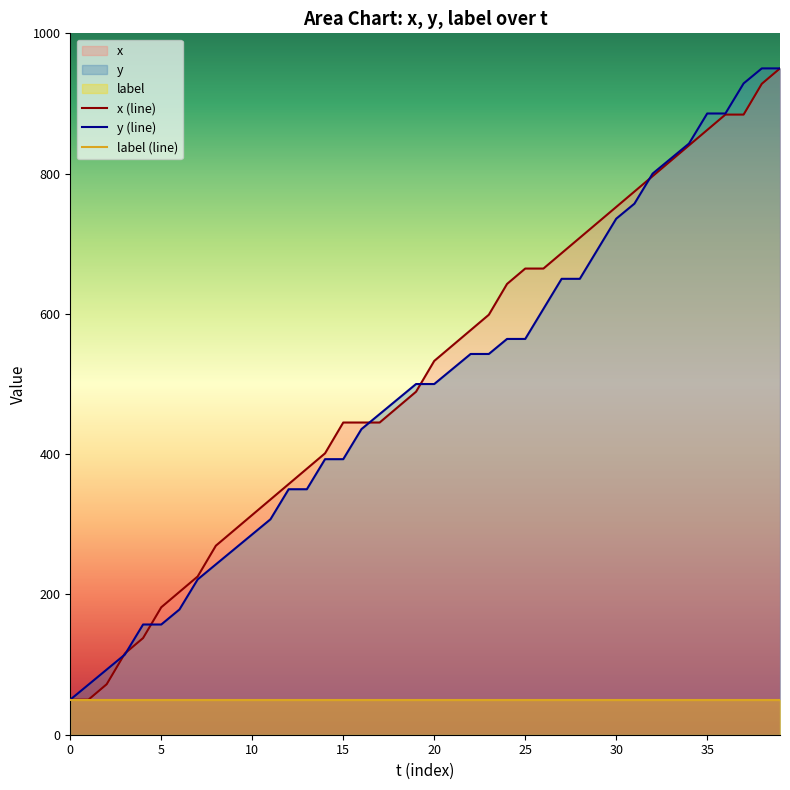

Which series has the largest range (max minus min)?

x